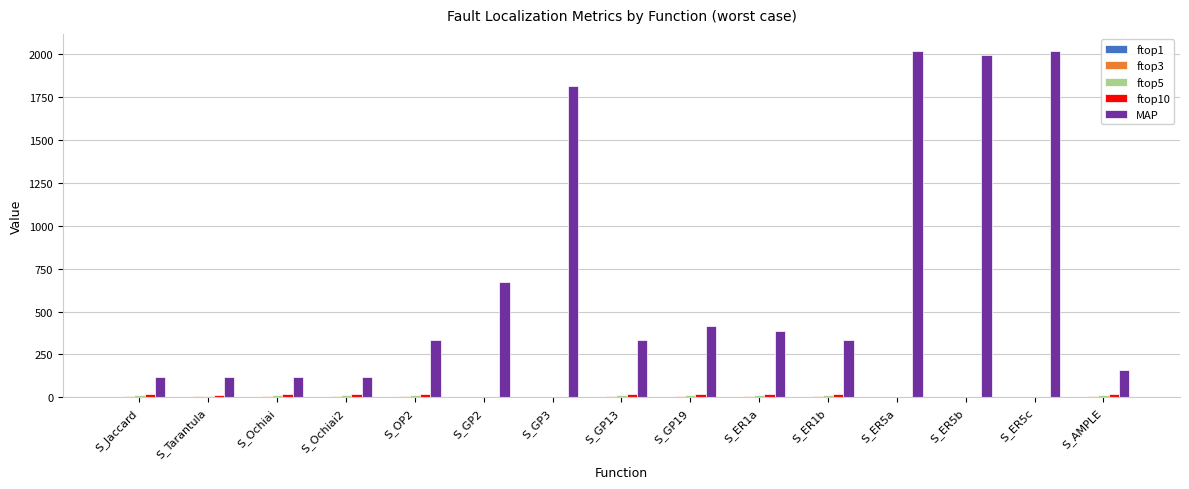

Which series has the largest total across all categories?

MAP